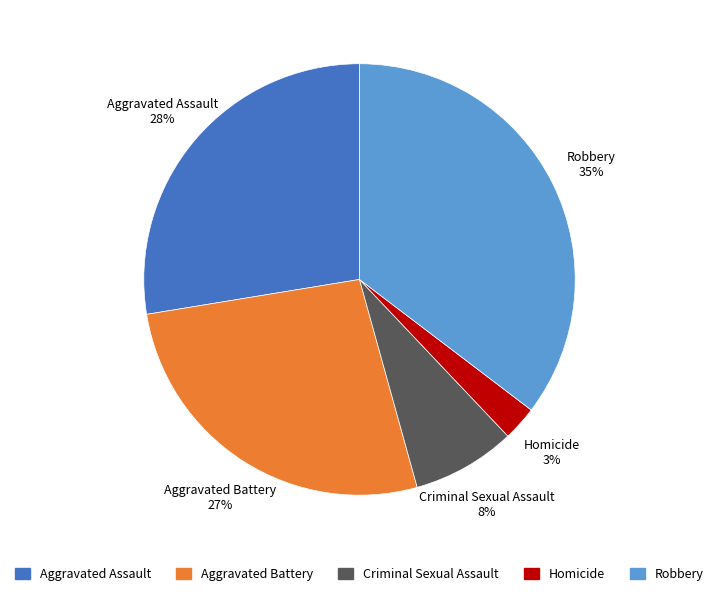

Combined, do Homicide and Aggravated Assault account for over 50%?

No